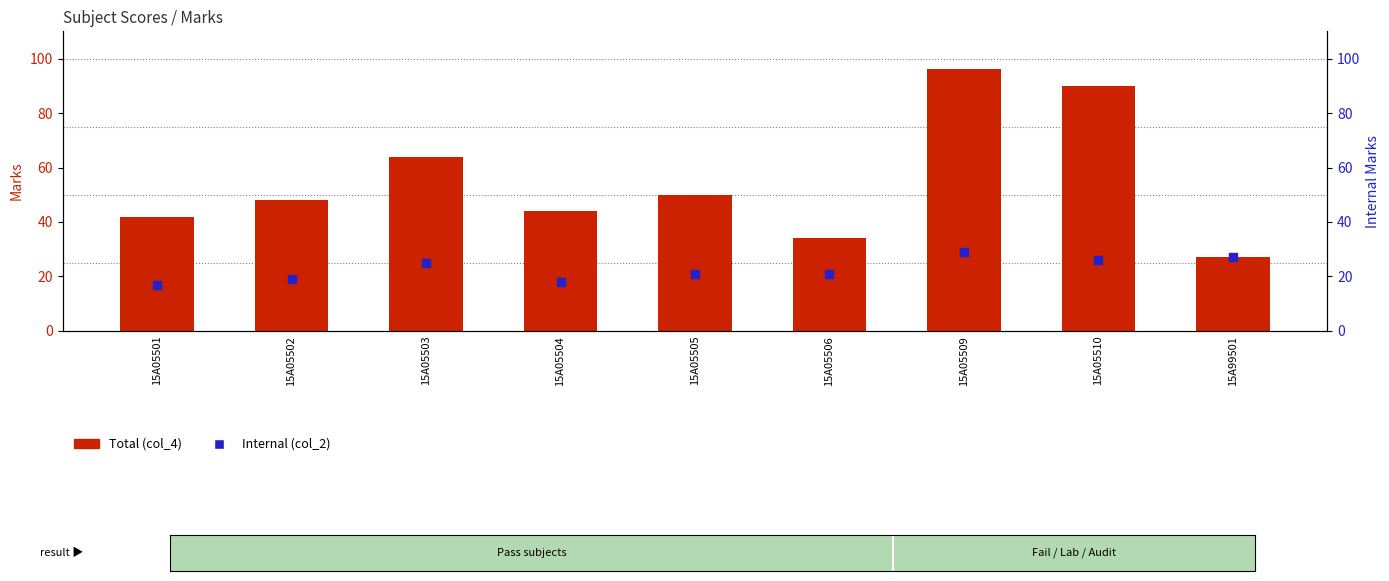

Which series has the largest total across all categories?

Total (col_4)